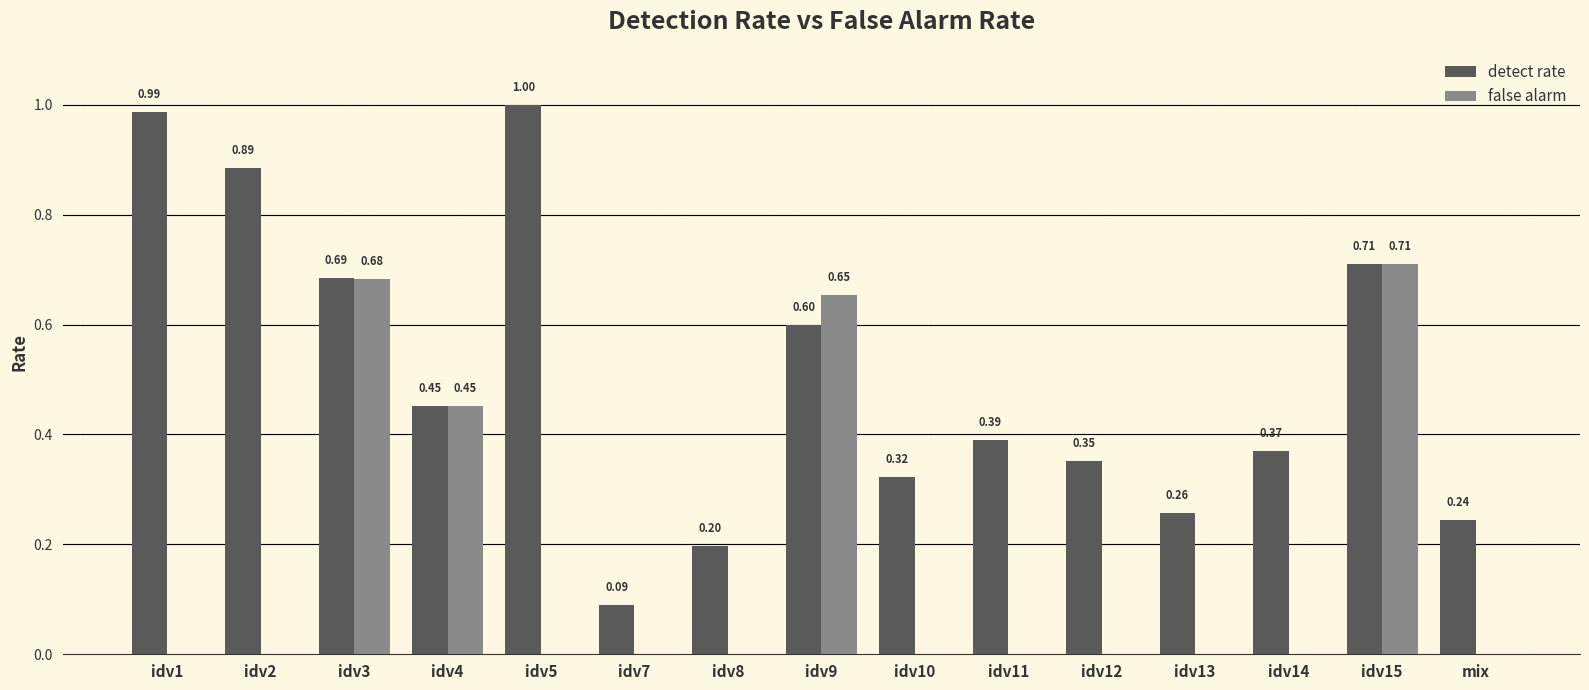

What is the total value across all series at idv3?

1.4